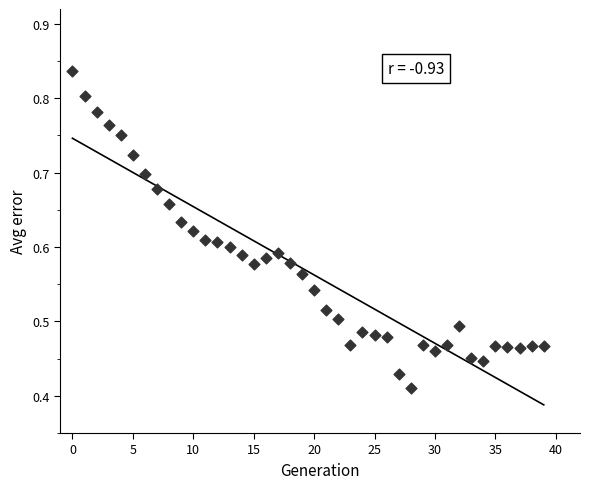

Count the number of points in this scatter plot.

40